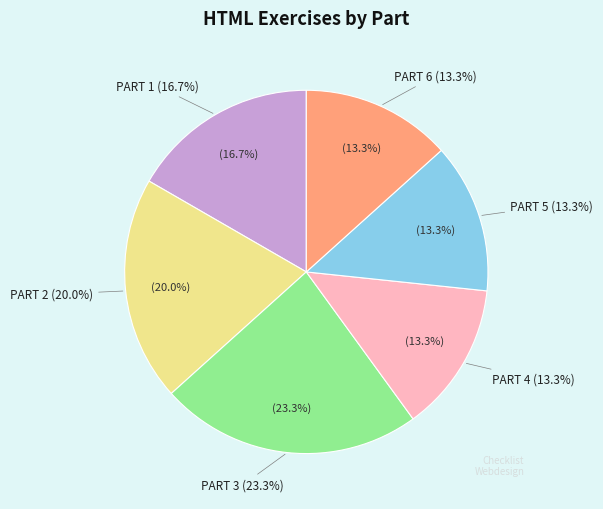

Which has a higher value, PART 1 or PART 2?

PART 2